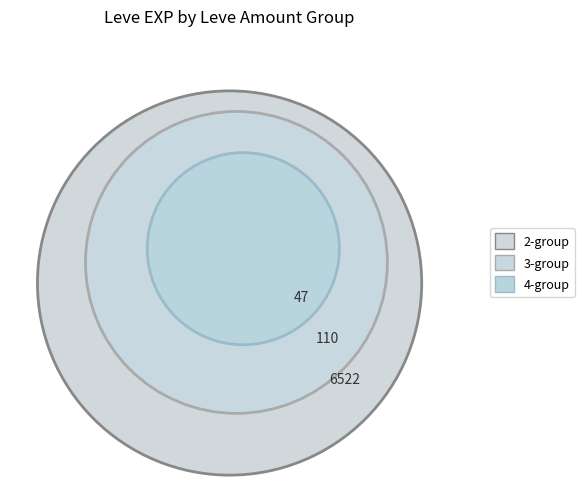

True or false: 140 accounts for 1% of the total.

False